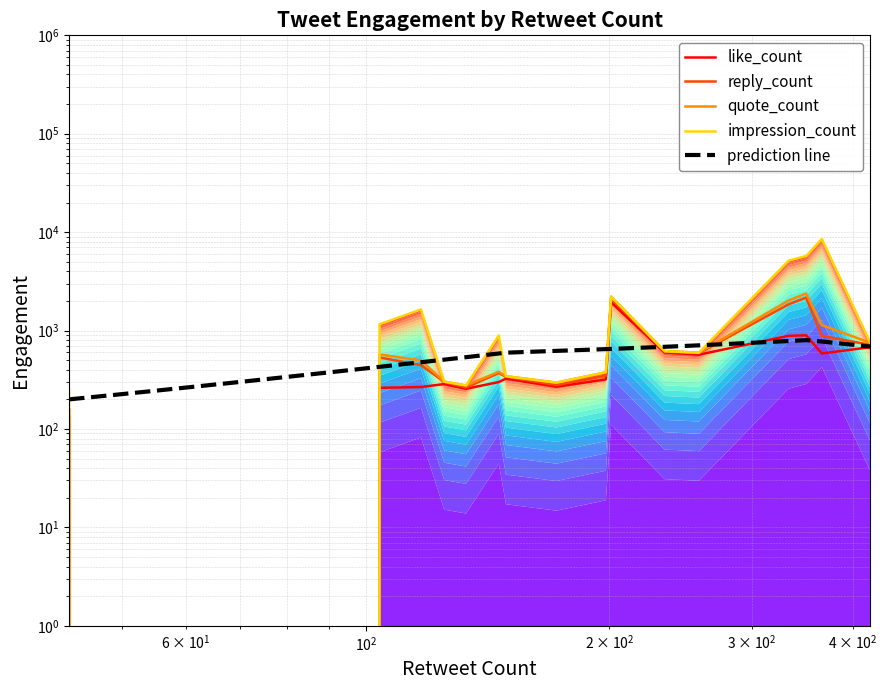

True or false: impression_count and reply_count intersect in this chart.

False